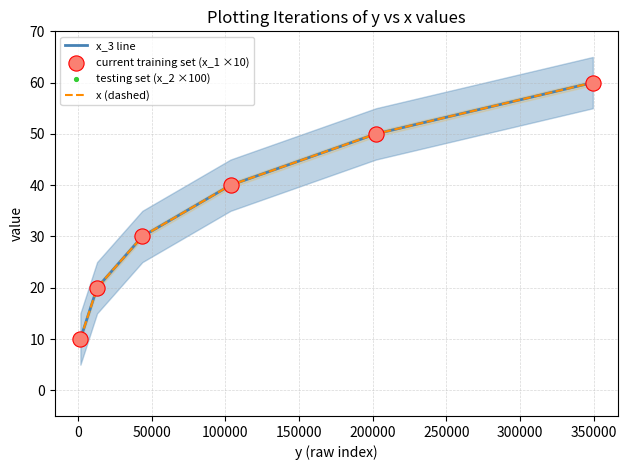

Which series has the largest Y range (max minus min)?

x_3 line